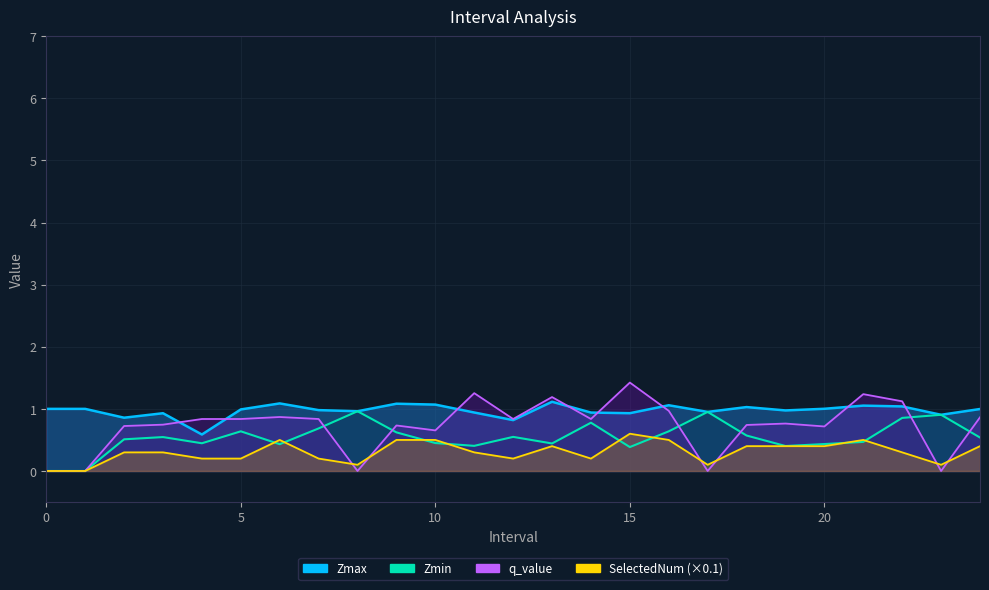

What is the sum of all q_value values?

18.2